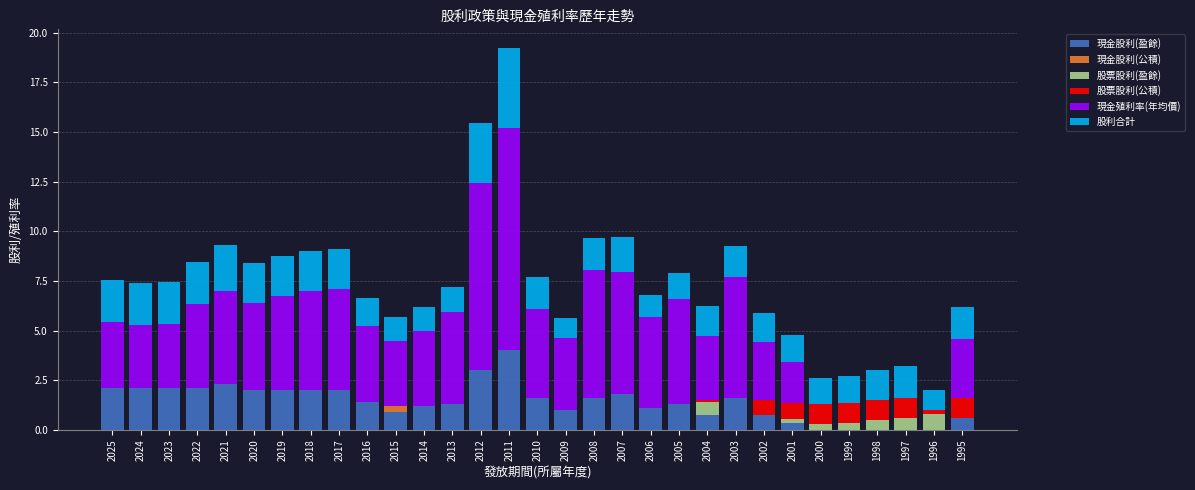

True or false: 現金股利(盈餘) has a value of 0.0 at 1999.

True